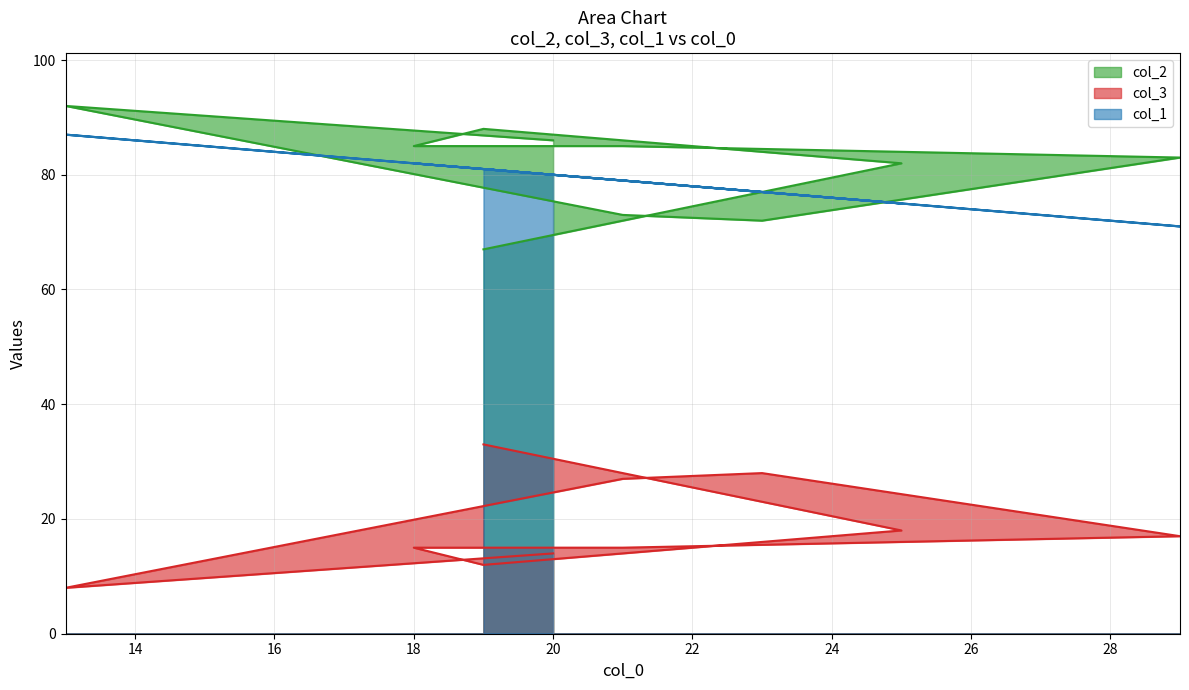

Which series has the largest range (max minus min)?

col_2